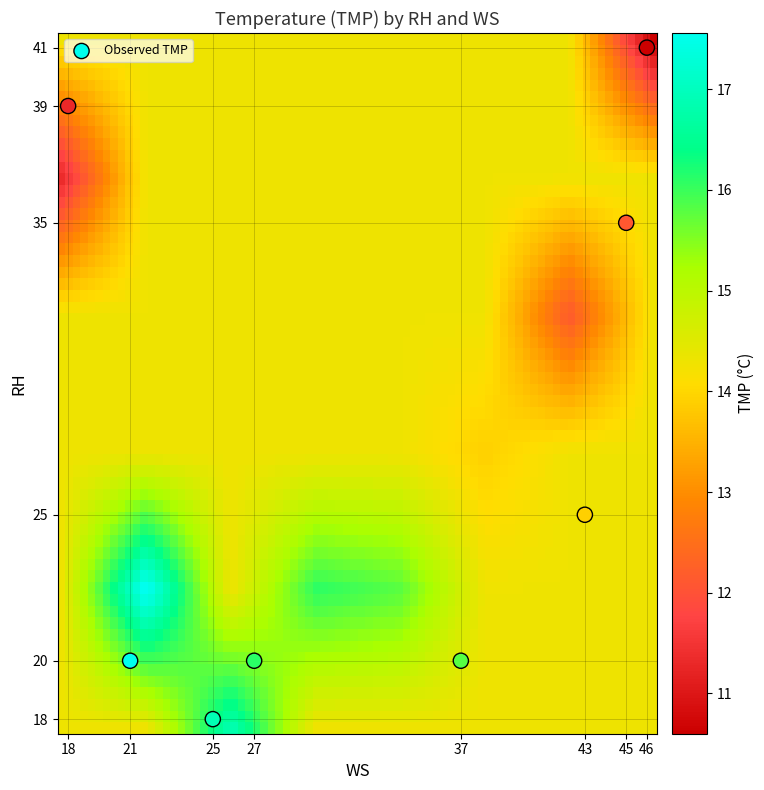

What is the average X value?

33